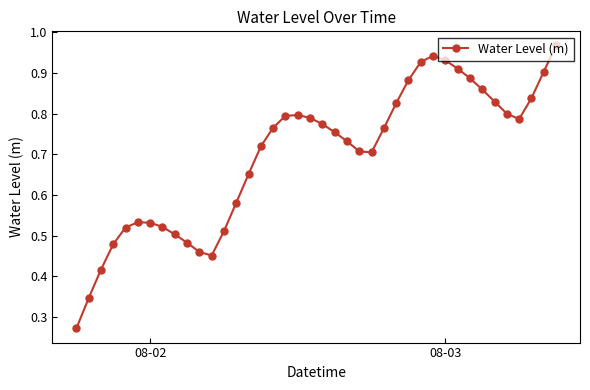

What is the sum of all values?

27.9